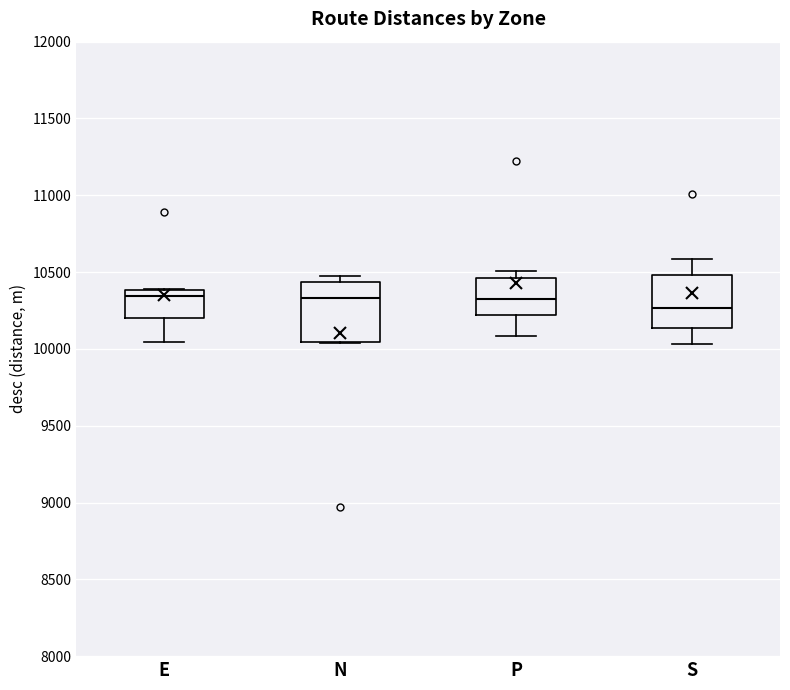

Reading left to right, read every box against the y-axis: the position of its median line, the range the box covers, and the ends of its whiskers. The values are not printed on the chart, so give them approximately, as read against the axis.

E: median 10350, box 10200 to 10400, whiskers 10050 to 10400
N: median 10350, box 10050 to 10450, whiskers 10050 to 10450 (just above the box's upper edge)
P: median 10300, box 10200 to 10450, whiskers 10100 to 10500
S: median 10250, box 10150 to 10500, whiskers 10050 to 10600